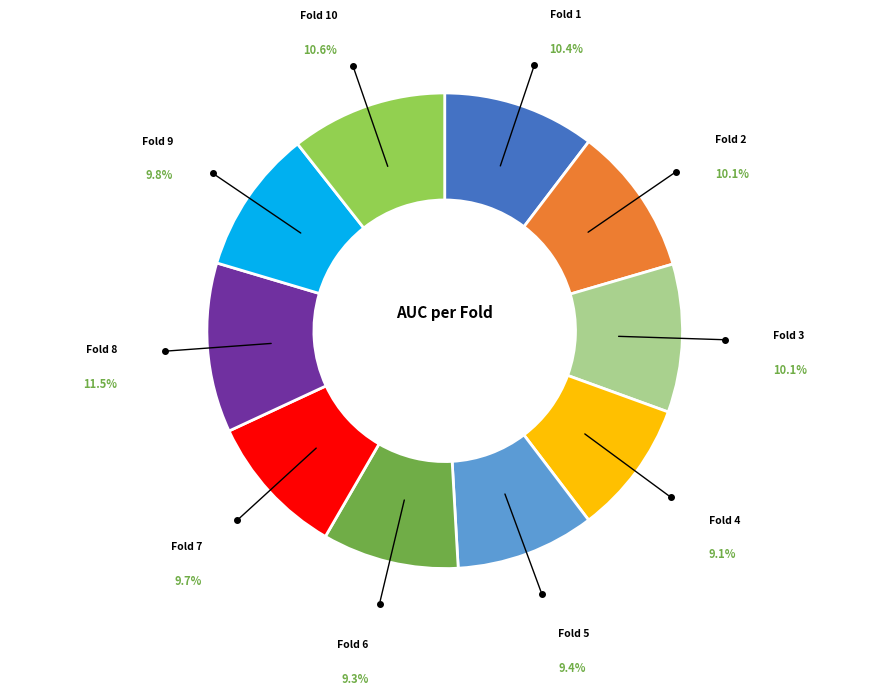

Does any single category account for the majority?

No